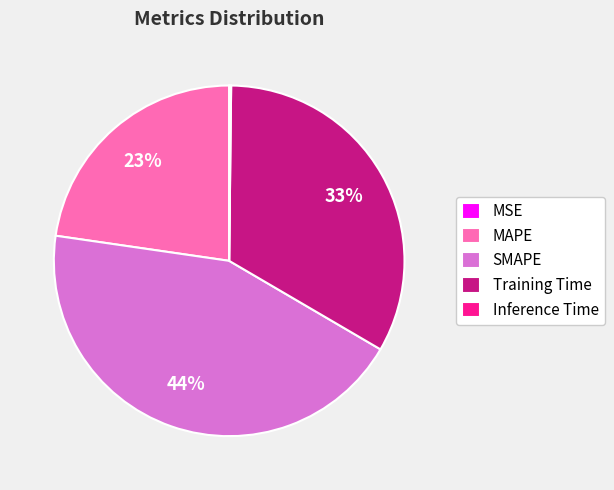

Is there any slice that represents more than half of the pie?

No